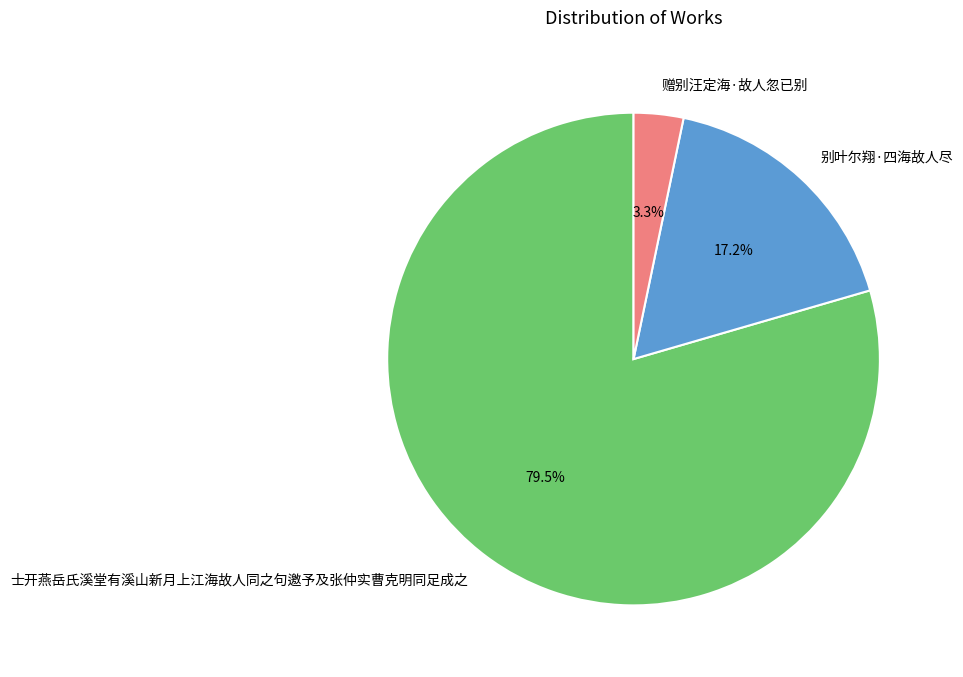

Which has a higher value, 赠别汪定海·故人忽已别 or 别叶尔翔·四海故人尽?

别叶尔翔·四海故人尽